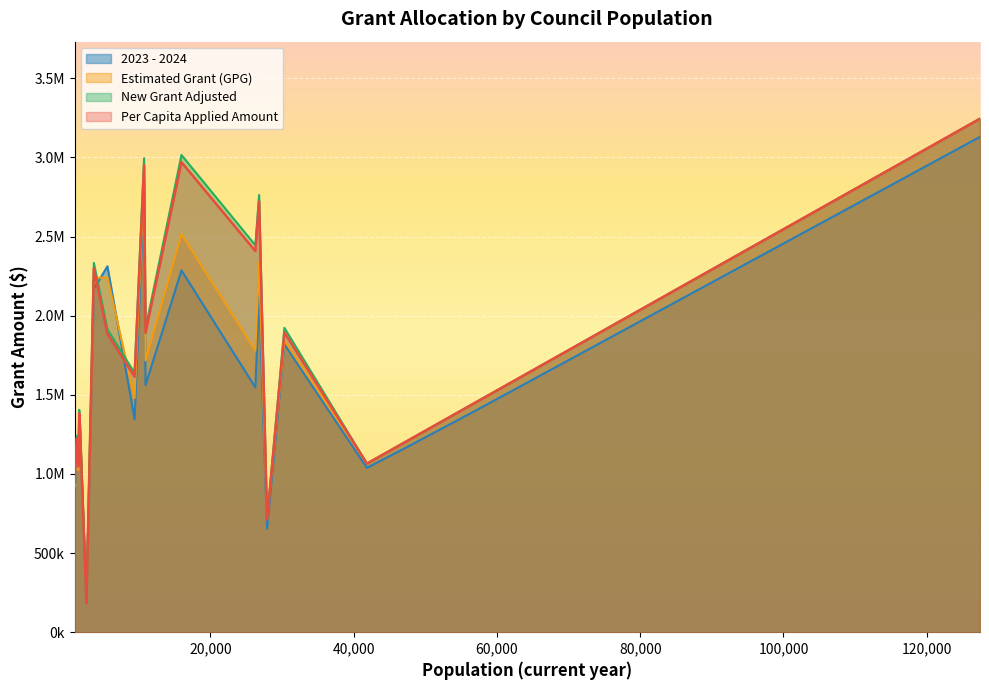

What is the difference between the maximum and minimum values in the New Grant Adjusted series?

3058703